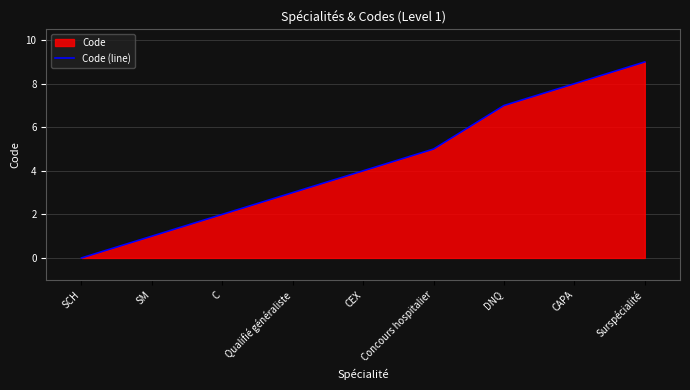

The chart shows a value of 4 at CEX. True or false?

True